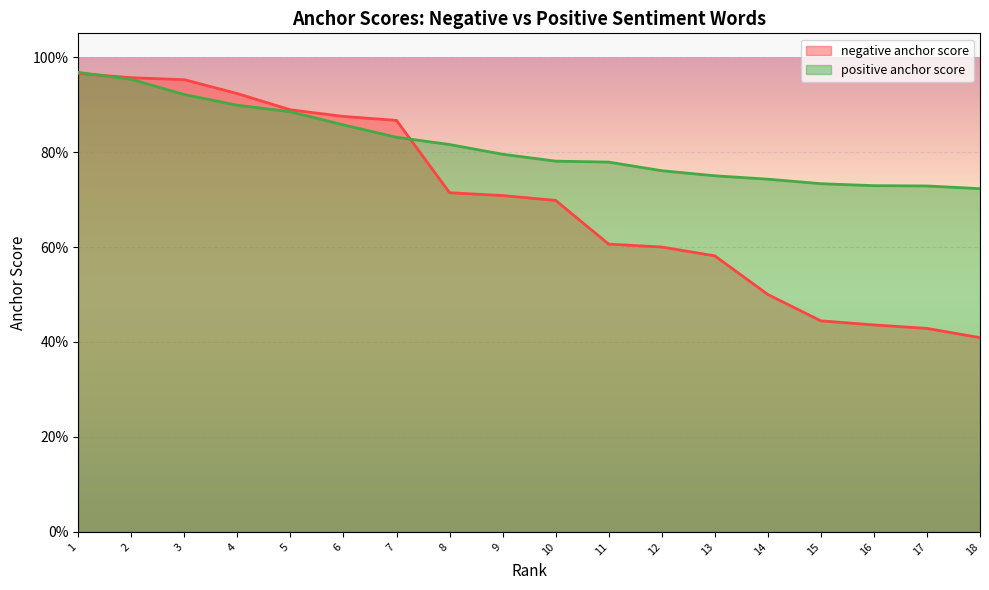

Which category has the highest value in the positive anchor score series?

1